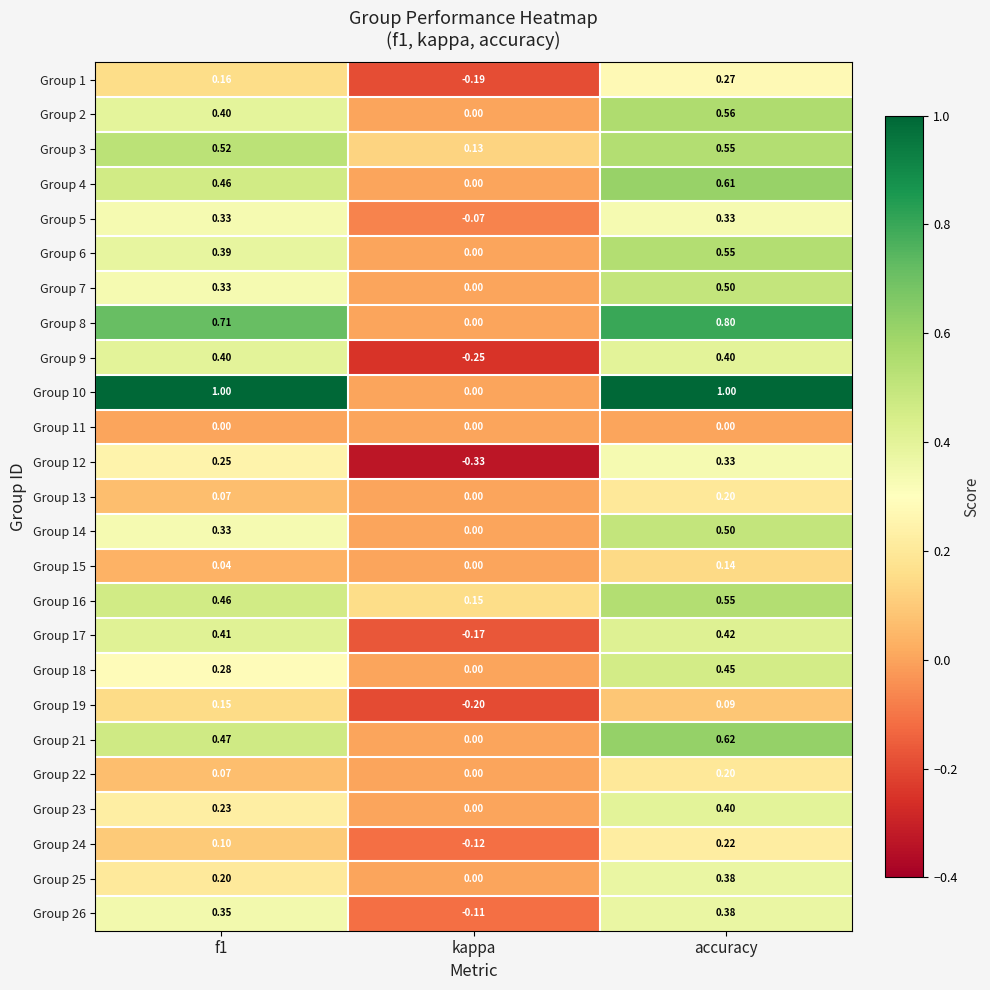

At which label does Group 5 reach its minimum?

kappa